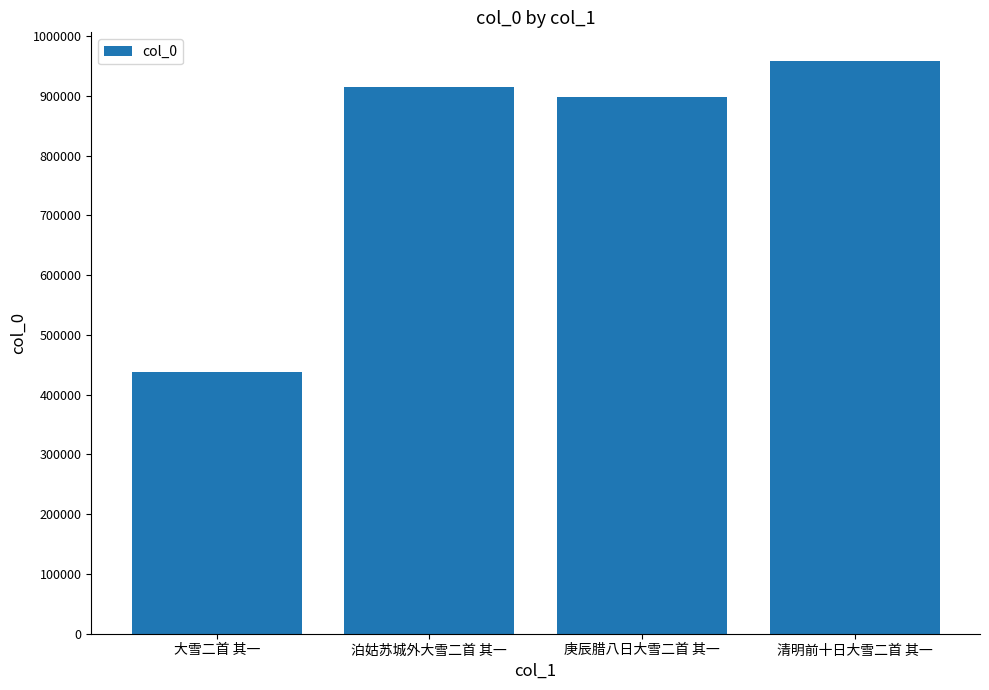

Where is the data nearest to the value 697746?

庚辰腊八日大雪二首 其一